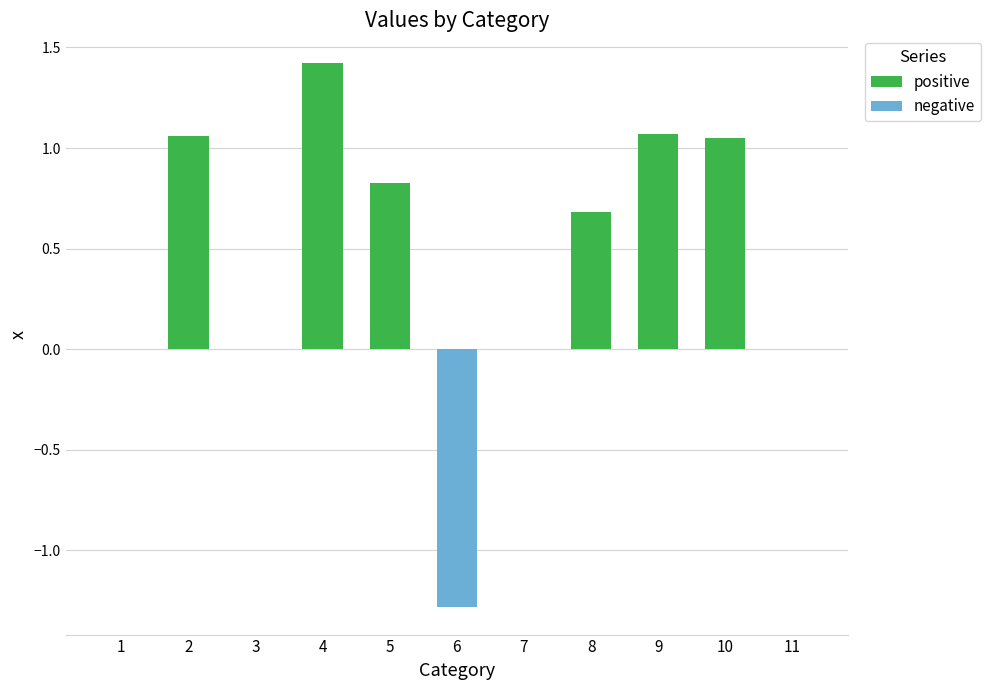

Reading left to right, extract all data points from this chart.

positive: 1=0.0	2=1.1	3=0.0	4=1.4	5=0.8	6=0.0	7=0.0	8=0.7	9=1.1	10=1.0	11=0.0
negative: 1=0.0	2=0.0	3=0.0	4=0.0	5=0.0	6=-1.3	7=0.0	8=0.0	9=0.0	10=0.0	11=0.0